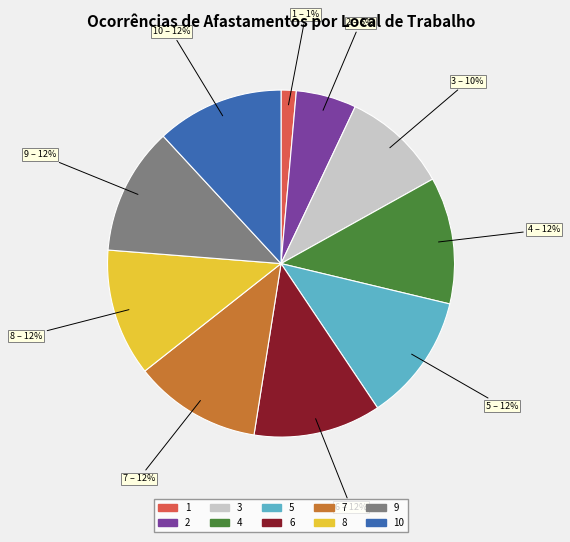

To the nearest percent, what is the average slice percentage?

10%